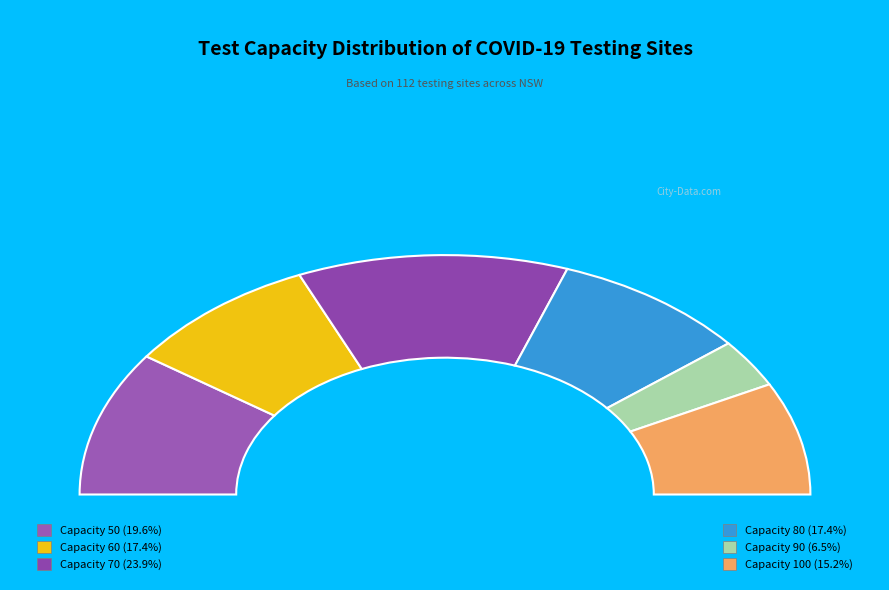

To the nearest percent, what is the average slice percentage?

17%